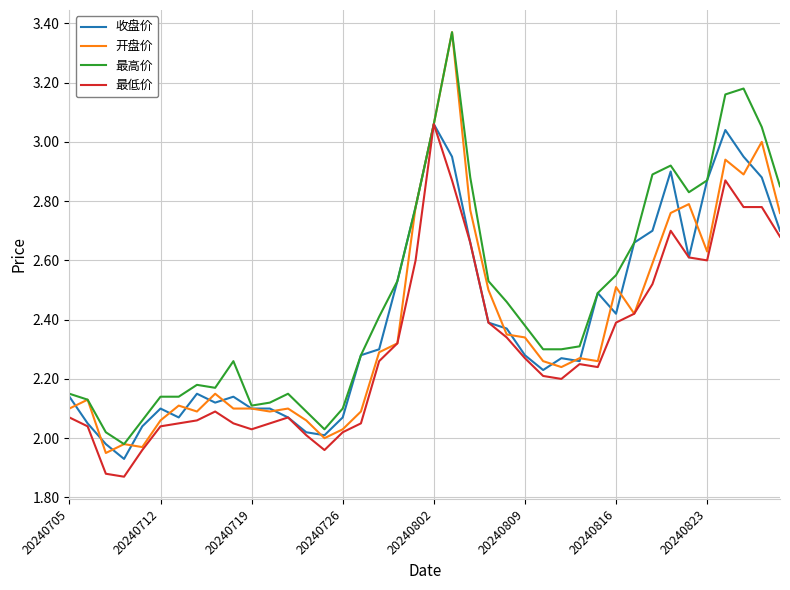

Which series has the widest spread of values?

开盘价